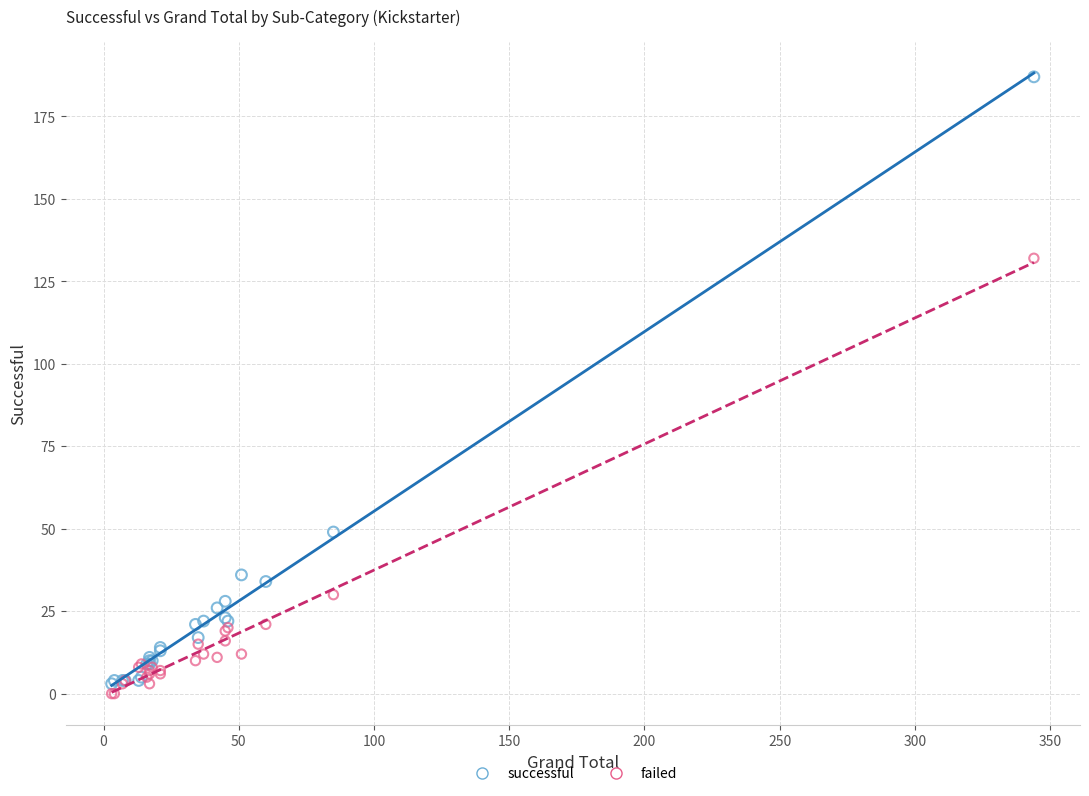

Which series contains the lowest Y value?

failed